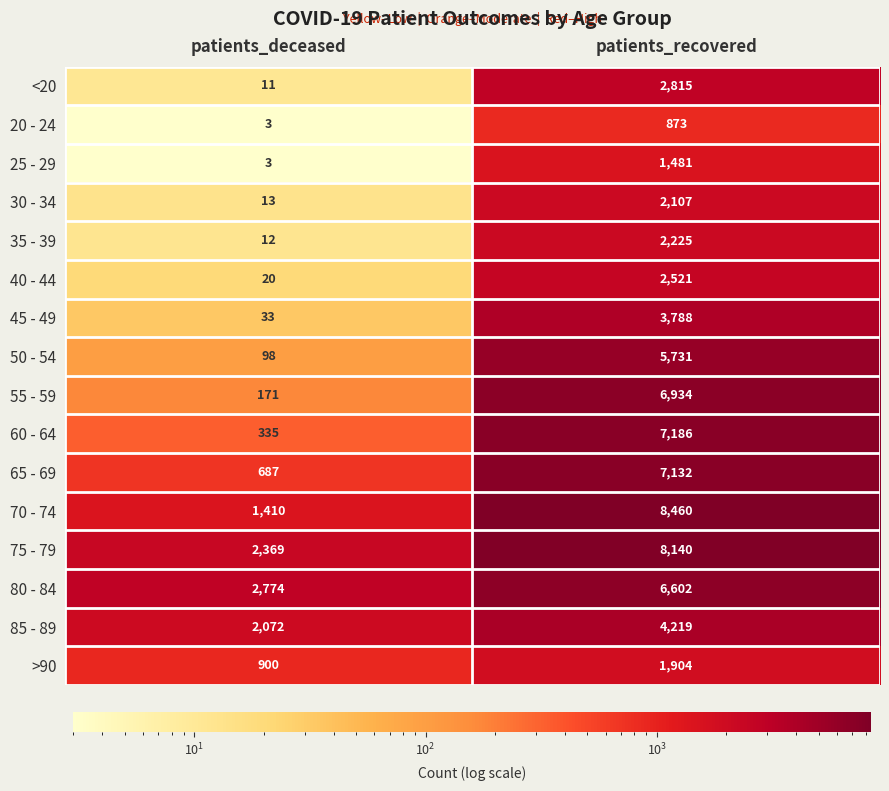

List the series in order of their peak value, highest first.

70 - 74, 75 - 79, 60 - 64, 65 - 69, 55 - 59, 80 - 84, 50 - 54, 85 - 89, 45 - 49, <20, 40 - 44, 35 - 39, 30 - 34, >90, 25 - 29, 20 - 24